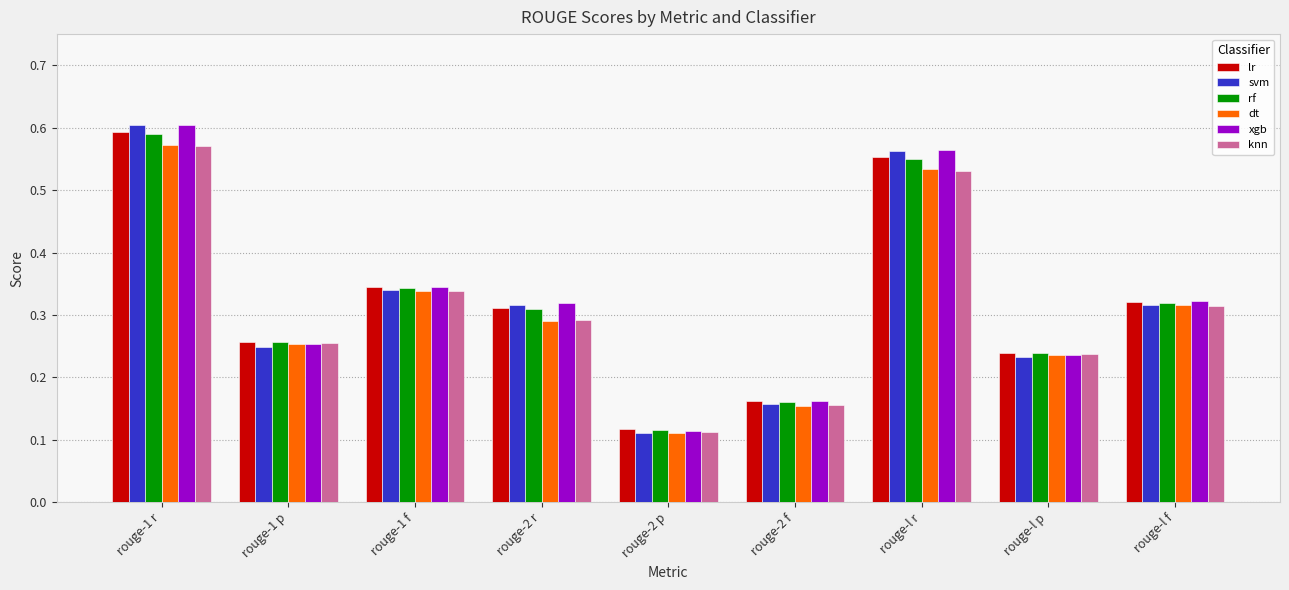

What is the difference between the second highest and second lowest values in the dt series?

0.4